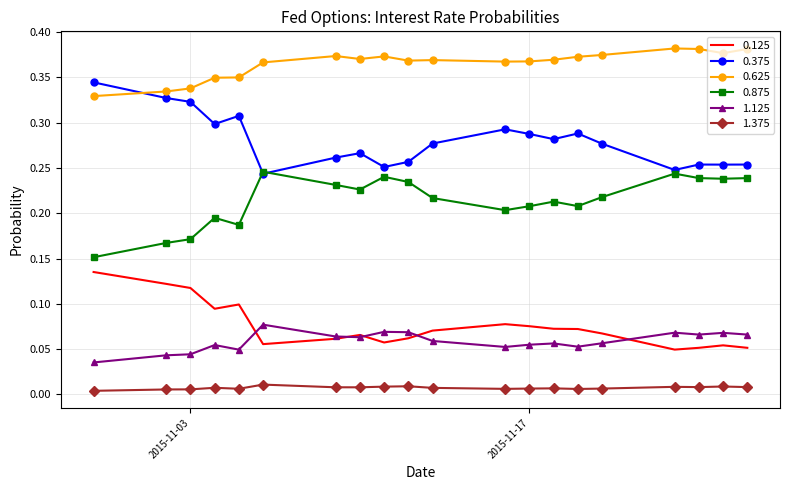

Rank the series by their maximum value, from highest to lowest.

0.625, 0.375, 0.875, 0.125, 1.125, 1.375